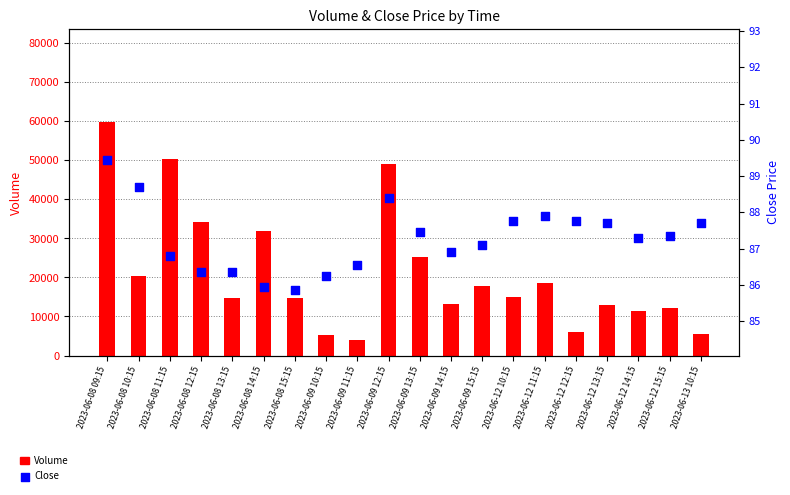

Which series reaches the maximum Y coordinate?

Volume